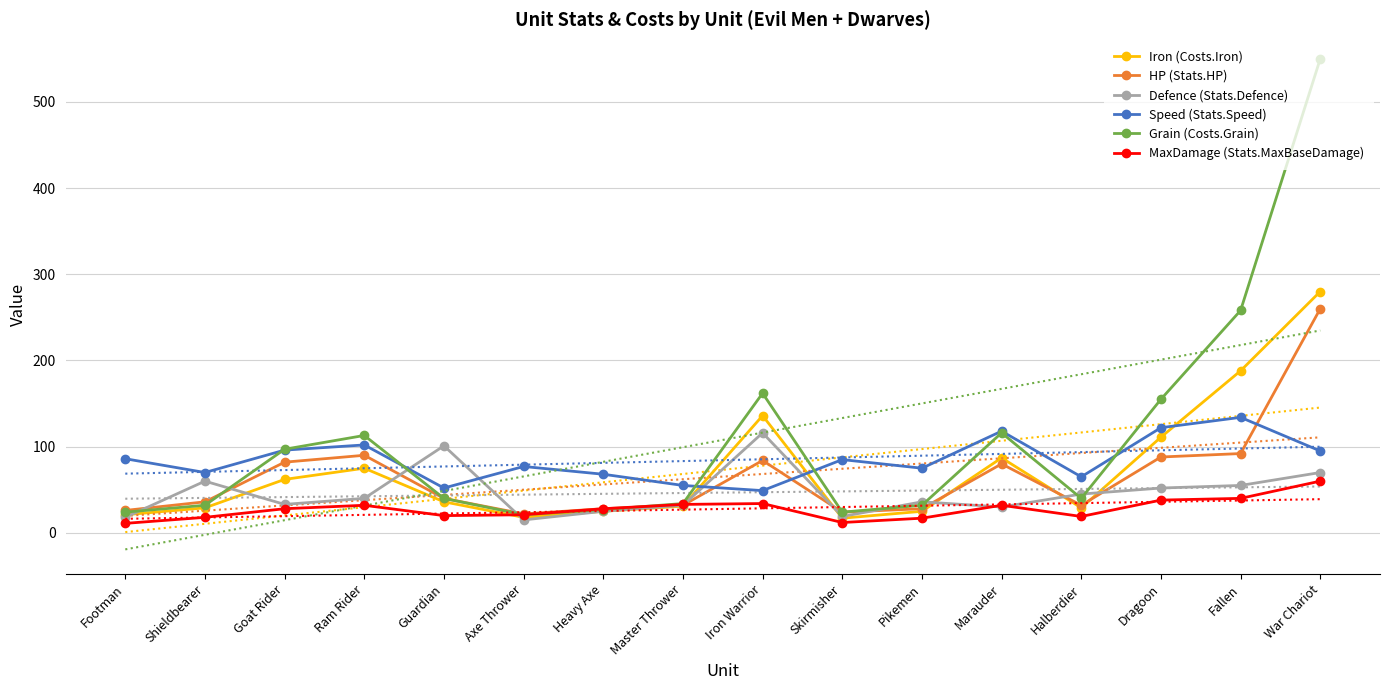

How many values in the Defence (Stats.Defence) series exceed 40?

7